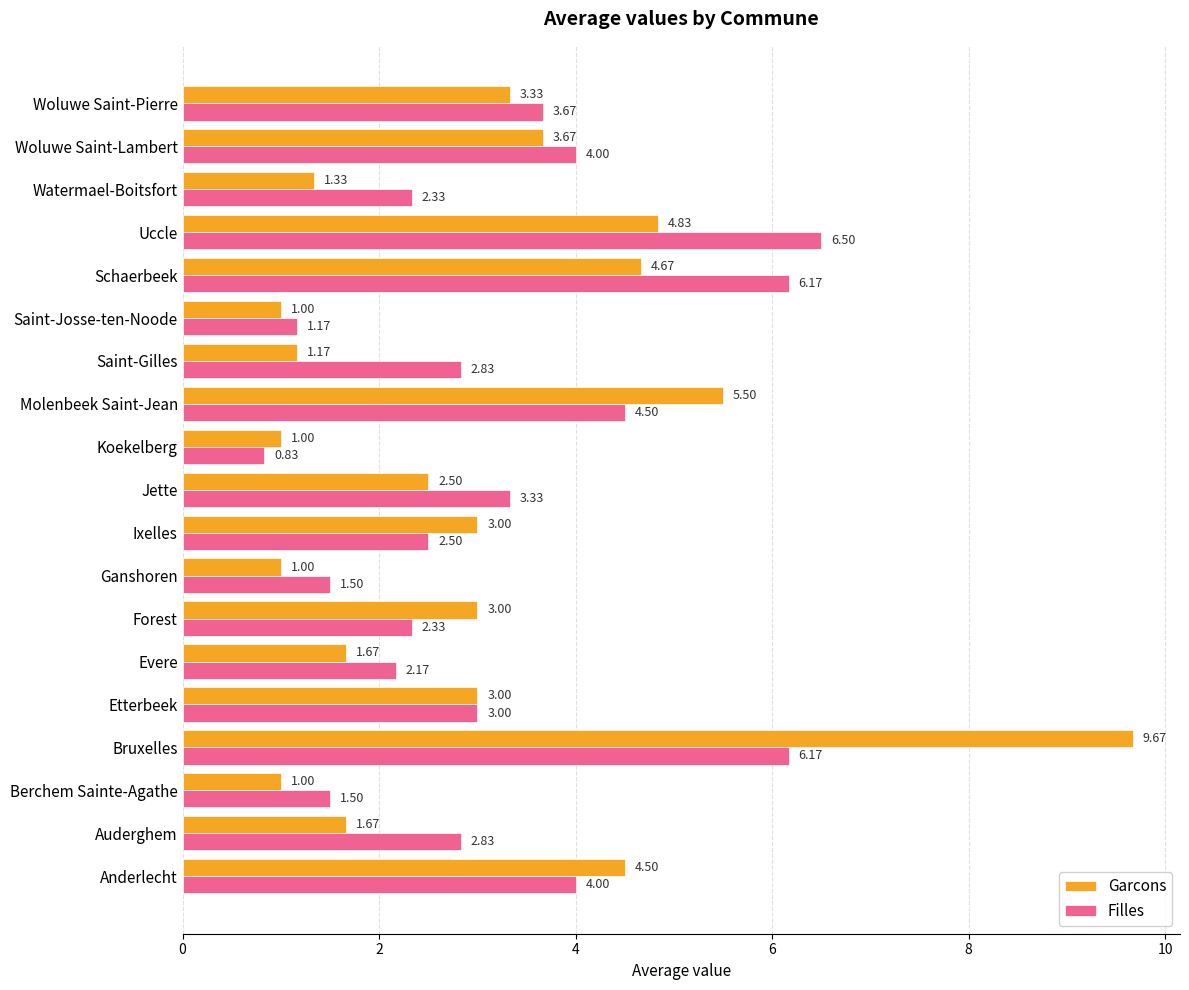

What is the difference between the highest and lowest values at Evere?

0.5